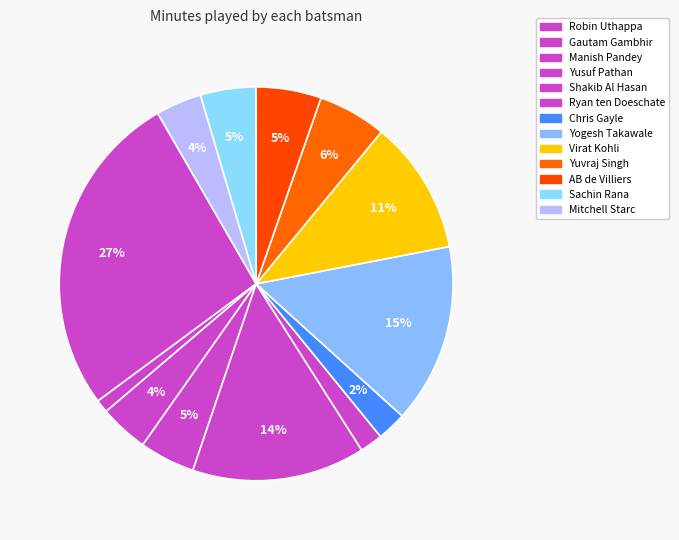

Is the sum of Manish Pandey and Mitchell Starc greater than half?

No